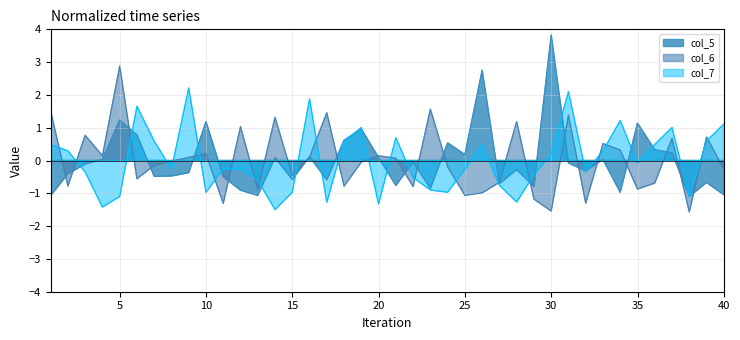

What is the greatest value displayed?

3.8